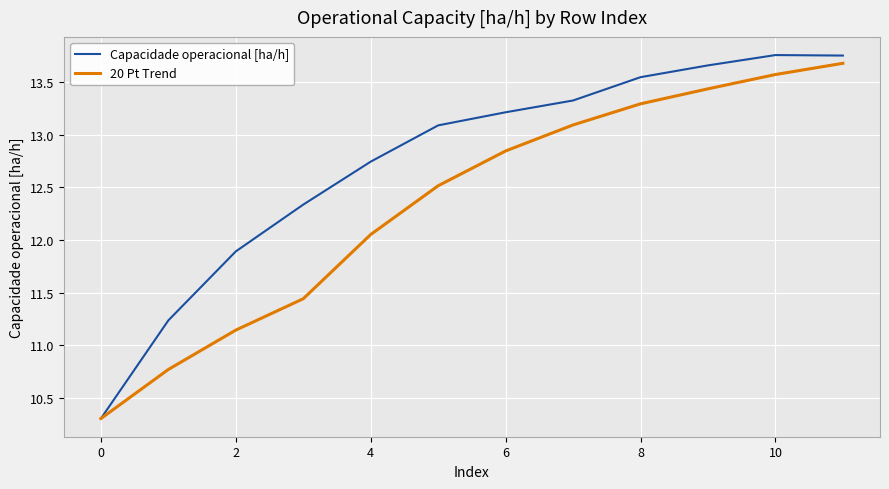

How many series are shown in this chart?

2